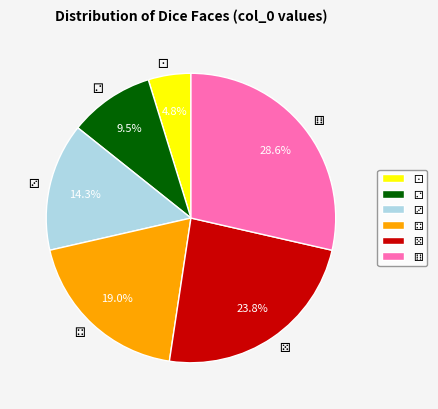

Does any single category account for the majority?

No